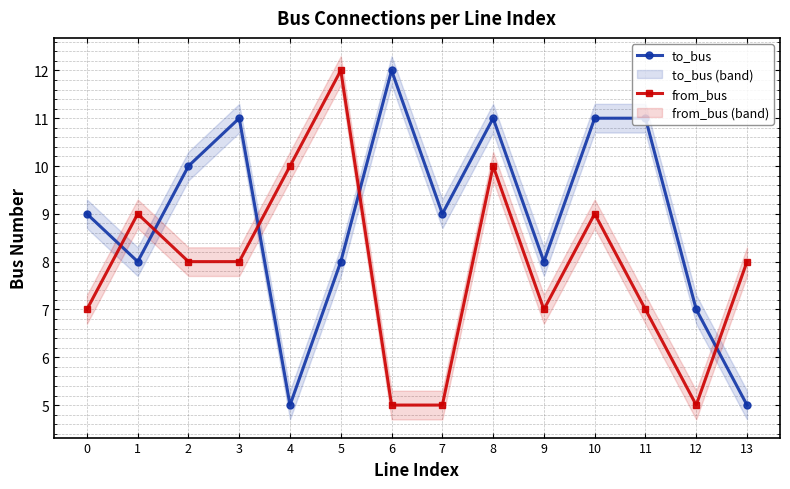

Reading right to left, transcribe all the data shown in this chart.

to_bus: 13=5	12=7	11=11	10=11	9=8	8=11	7=9	6=12	5=8	4=5	3=11	2=10	1=8	0=9
from_bus: 13=8	12=5	11=7	10=9	9=7	8=10	7=5	6=5	5=12	4=10	3=8	2=8	1=9	0=7